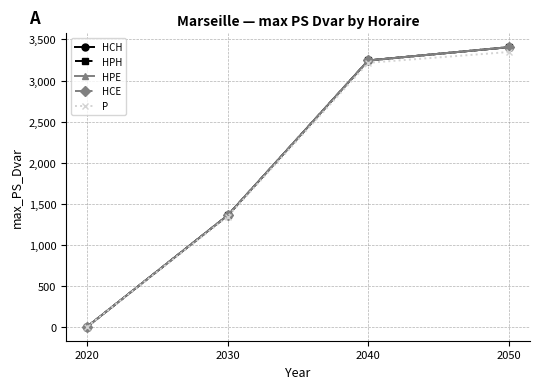

What value does the HPH series have at 2050?

3406.5